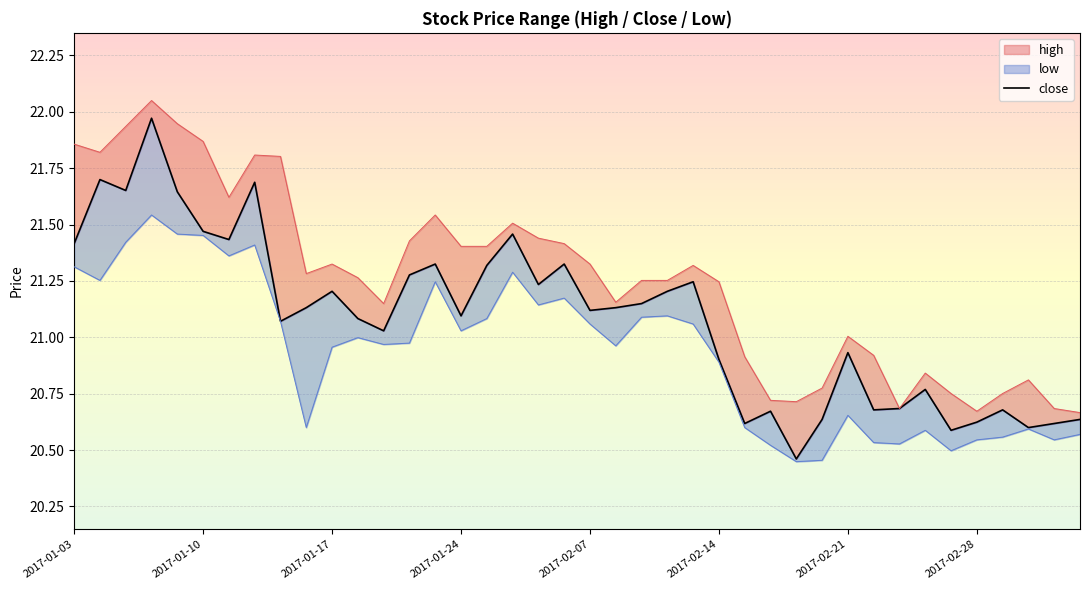

How many interior local peaks (higher than both neighbors) does the data have?

12